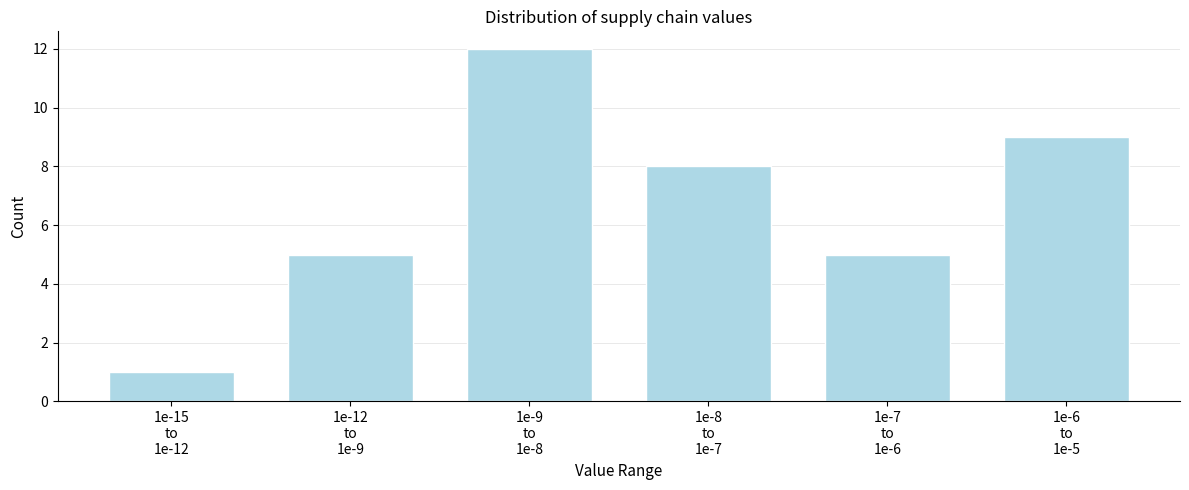

Reading left to right, list all the values displayed in this chart.

1	5	12	8	5	9